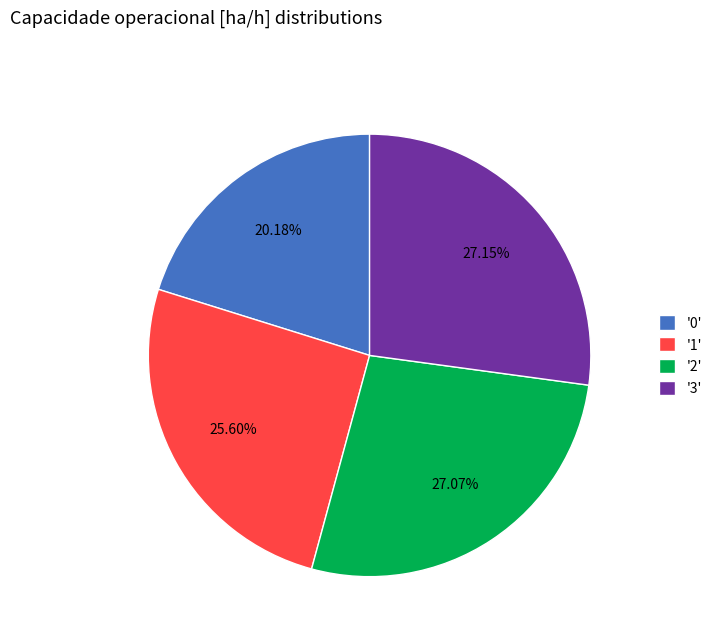

Is '3' the majority of the pie?

No